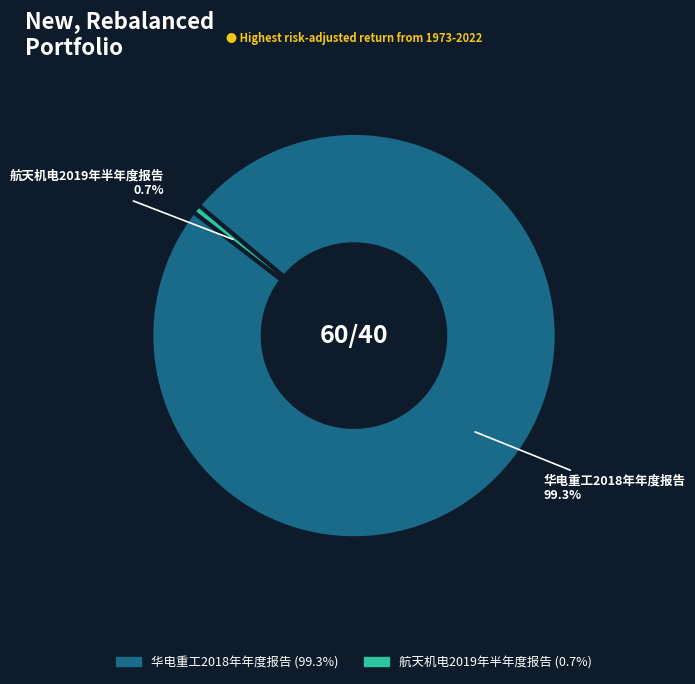

Count the number of slices in the pie.

2